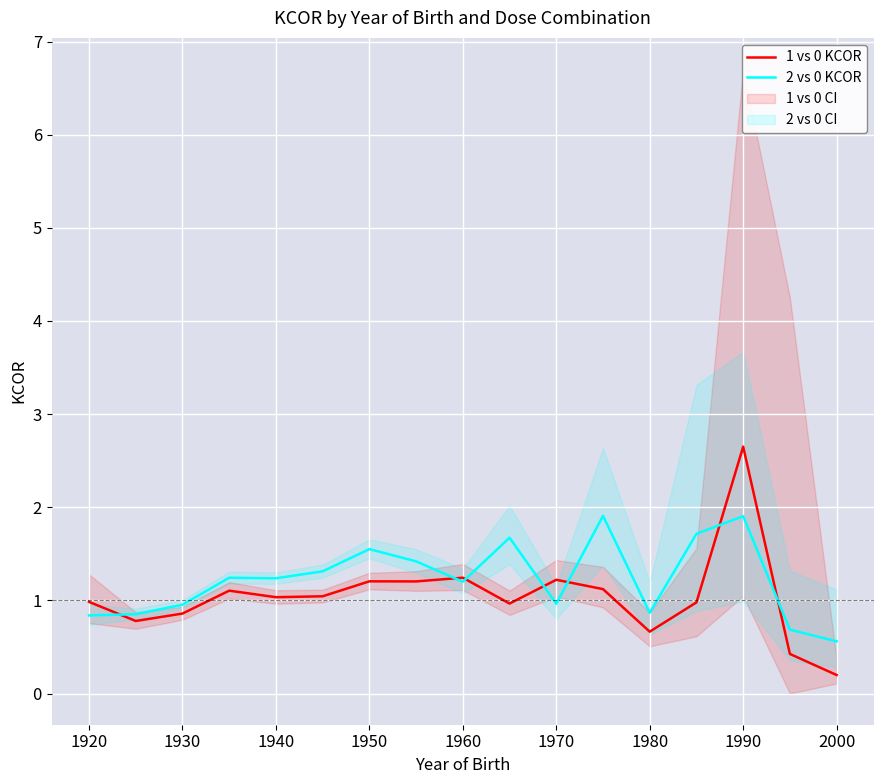

What is the lowest value of the 2 vs 0 KCOR series?

0.6